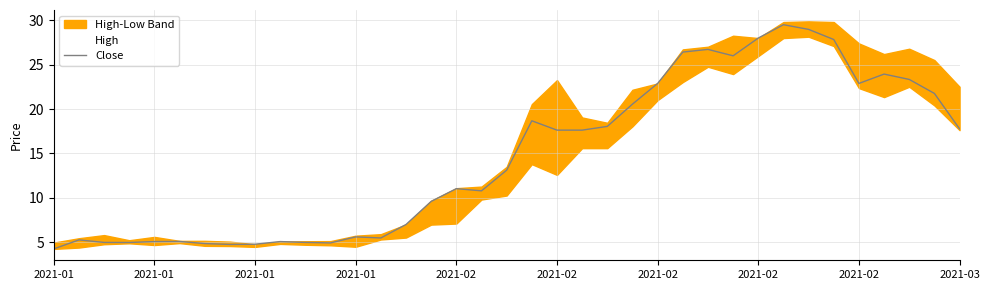

How many points are lower than both their immediate neighbors (excluding endpoints)?

7